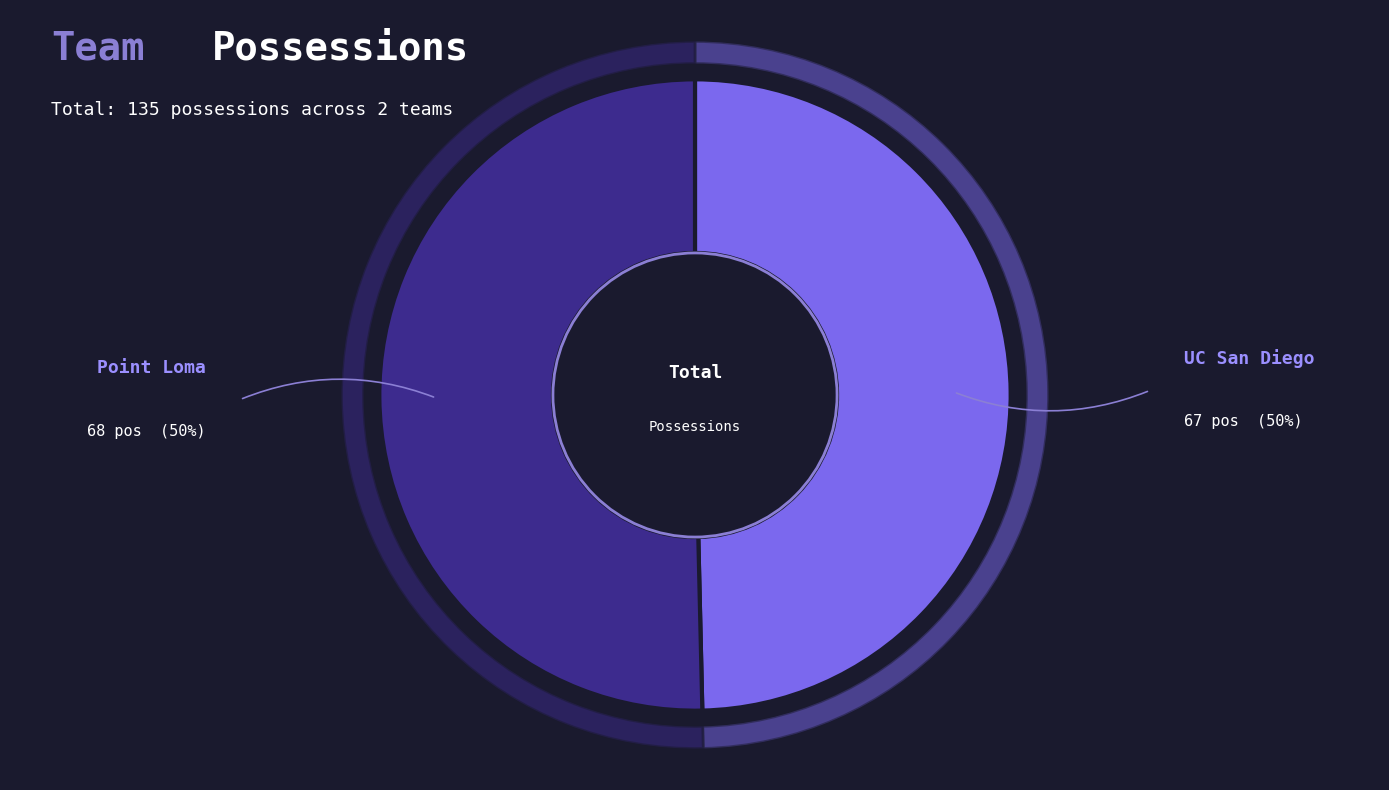

To the nearest percent, what percentage of the pie is Point Loma?

50%